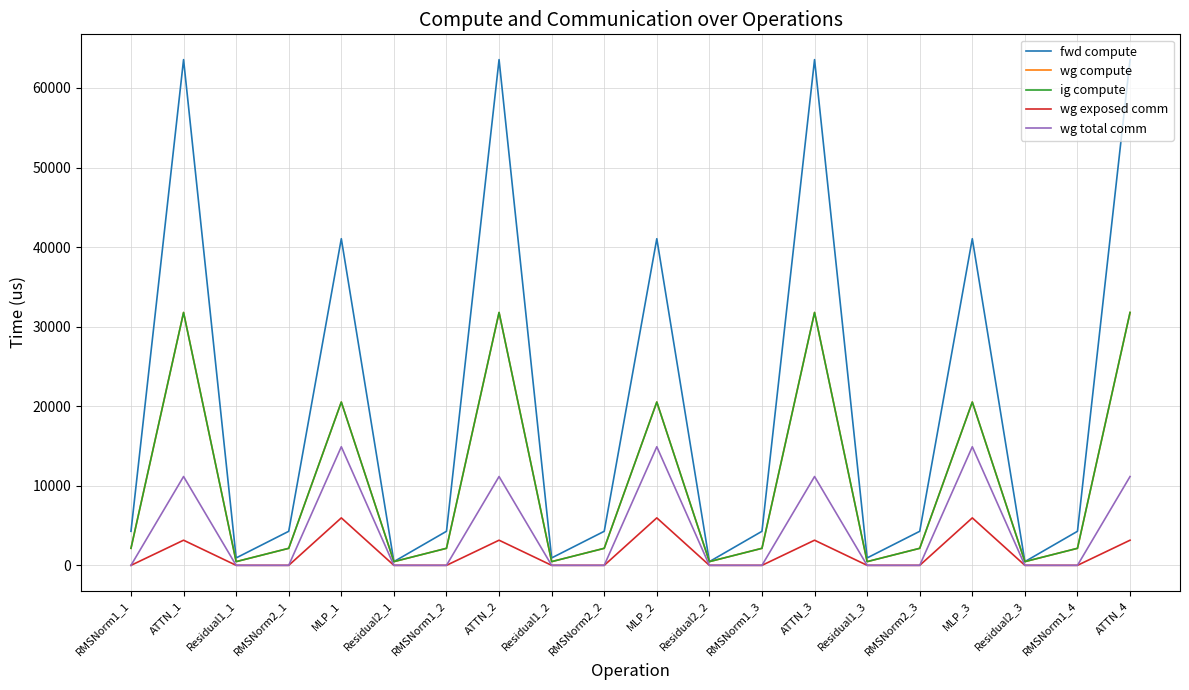

Does the chart have visible grid lines?

Yes